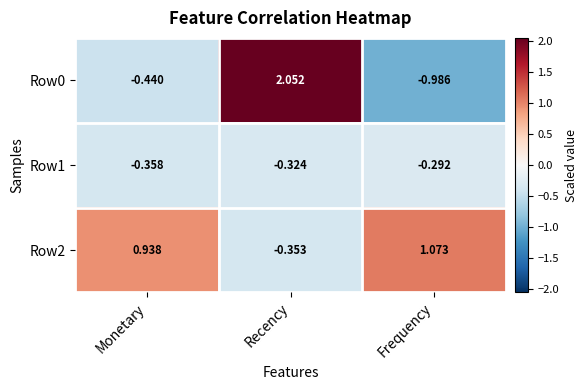

How many negative values does the Row0 series have?

2